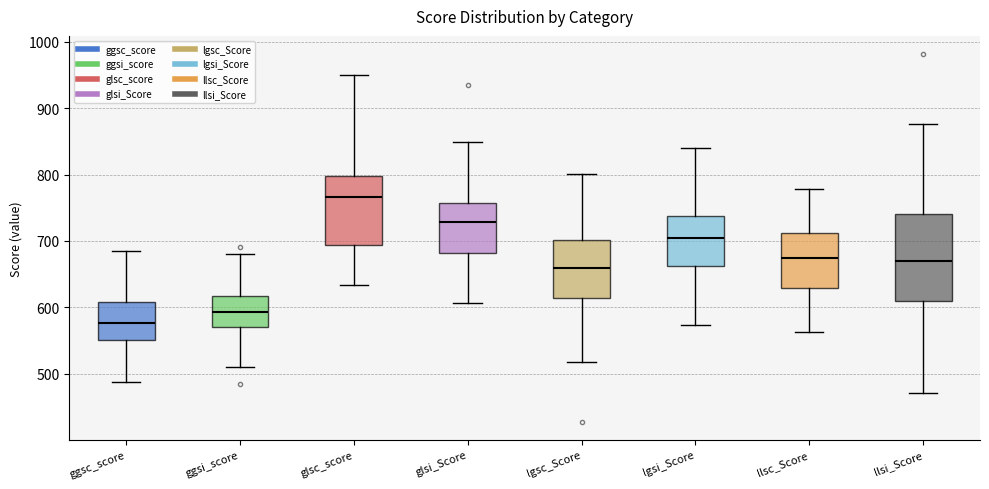

Which box's median line is the lowest?

ggsc_score